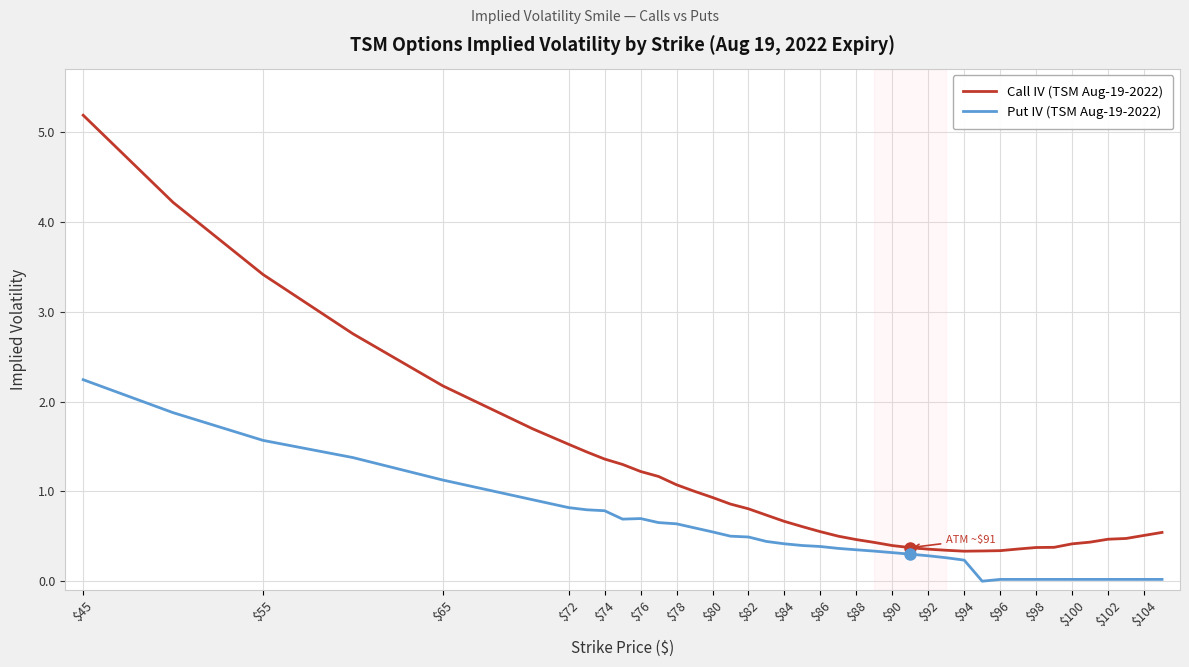

What is the difference between the maximum and minimum values in the Call IV (TSM Aug-19-2022) series?

4.9